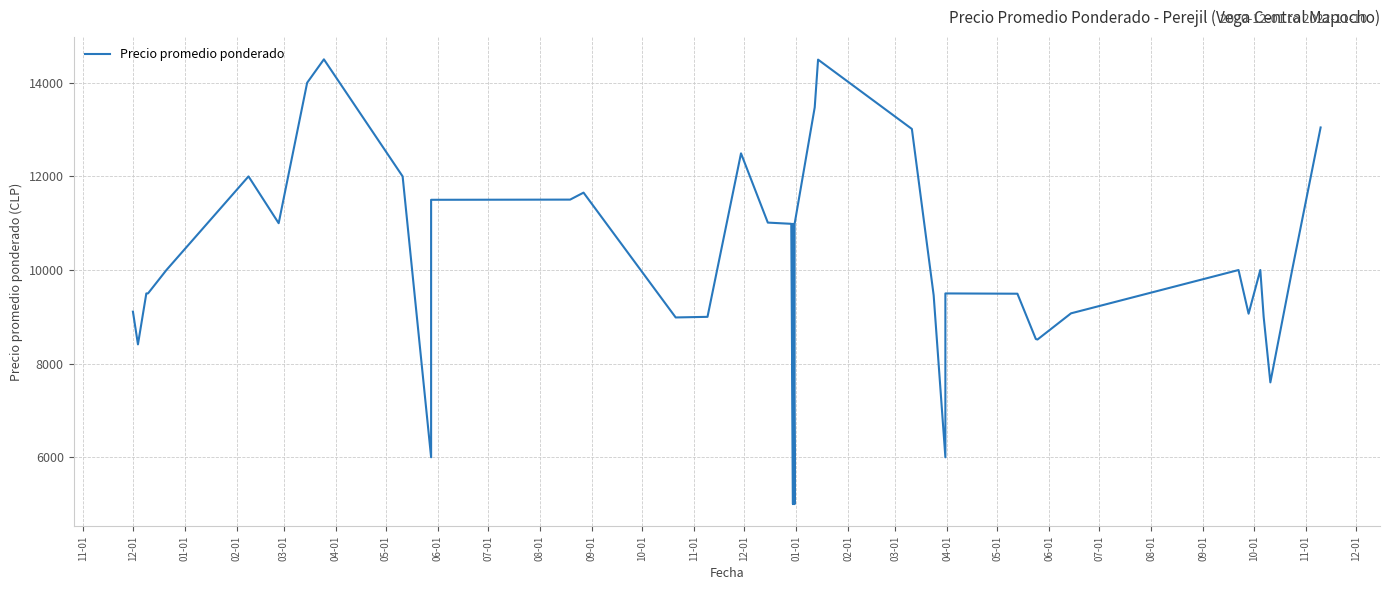

How many points are higher than both their immediate neighbors (excluding endpoints)?

9